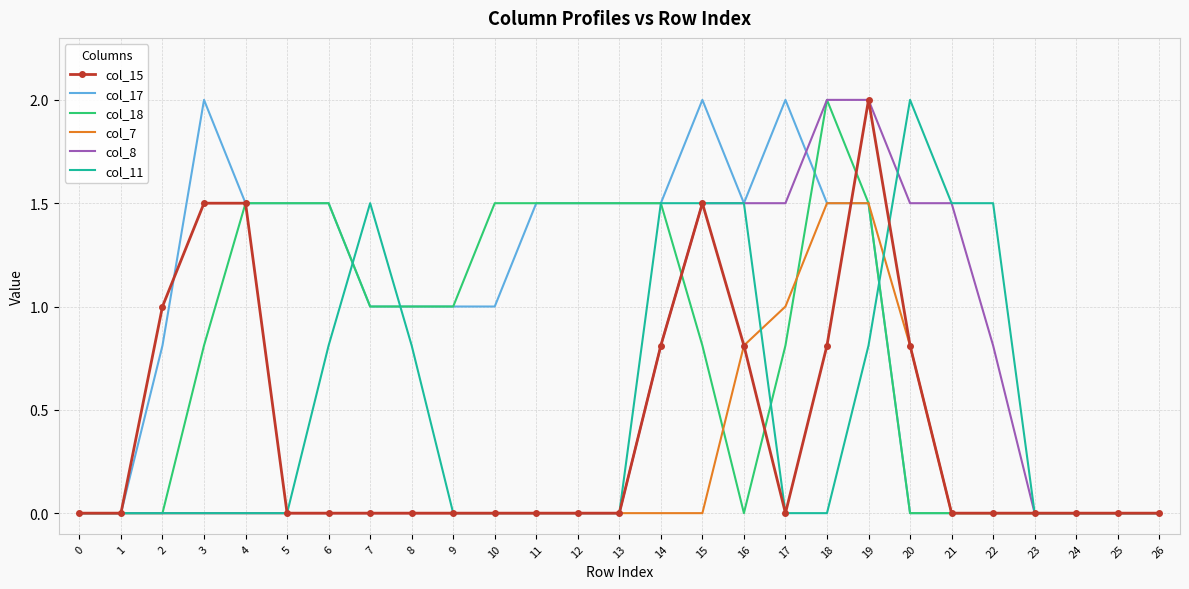

Is the value of col_17 at 7 greater than the value of col_15 at 17?

Yes